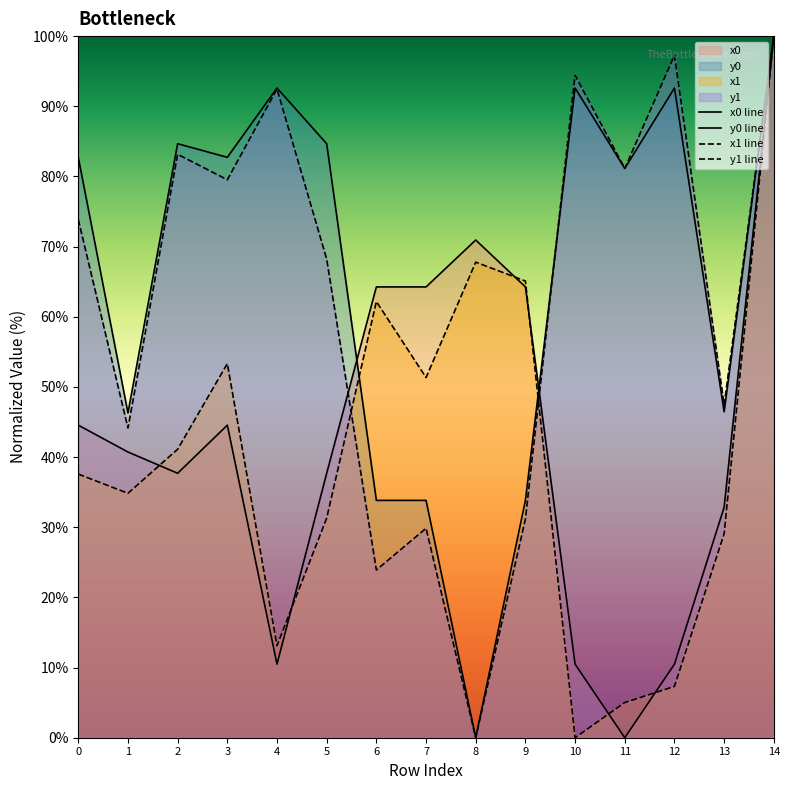

What value does the y0 series have at 6?

33.8